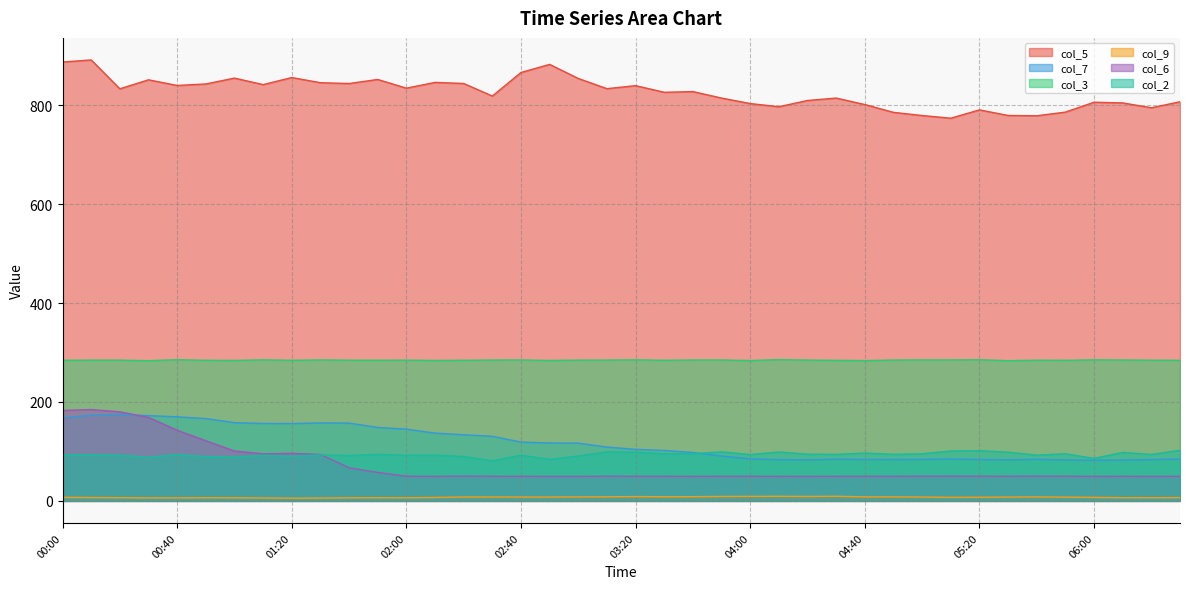

What is the value of the col_7 point at the 22nd from the left?

102.0